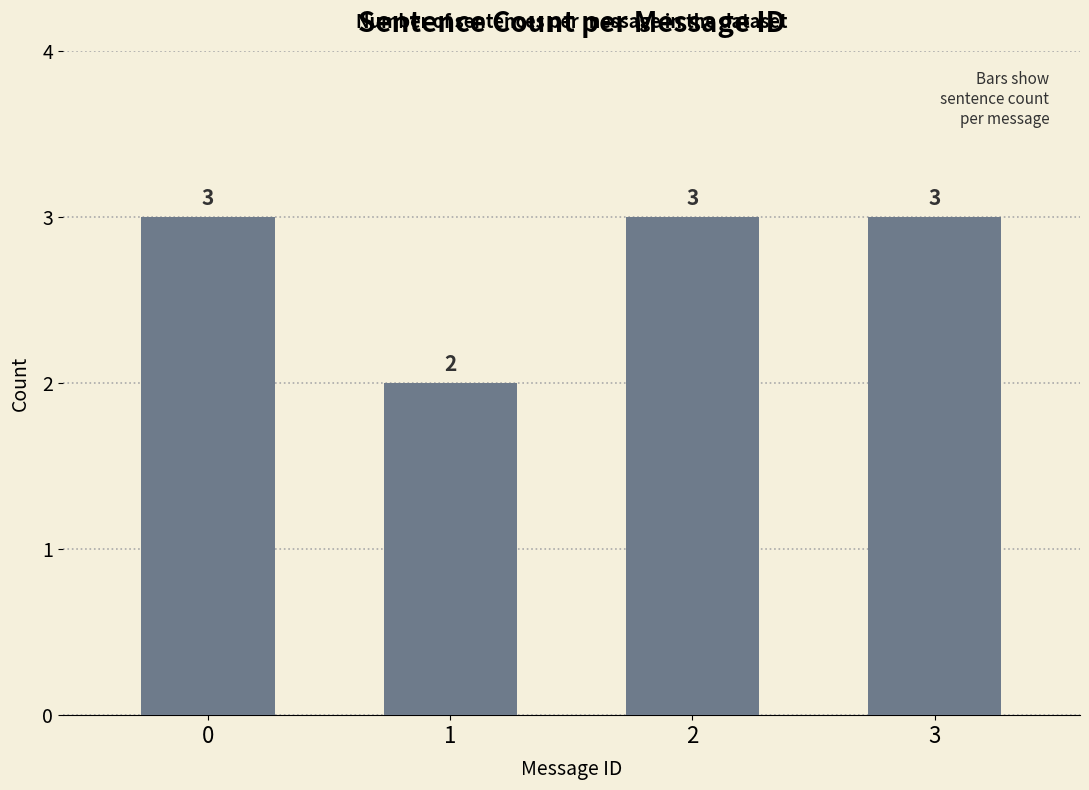

What is the smallest value displayed?

2